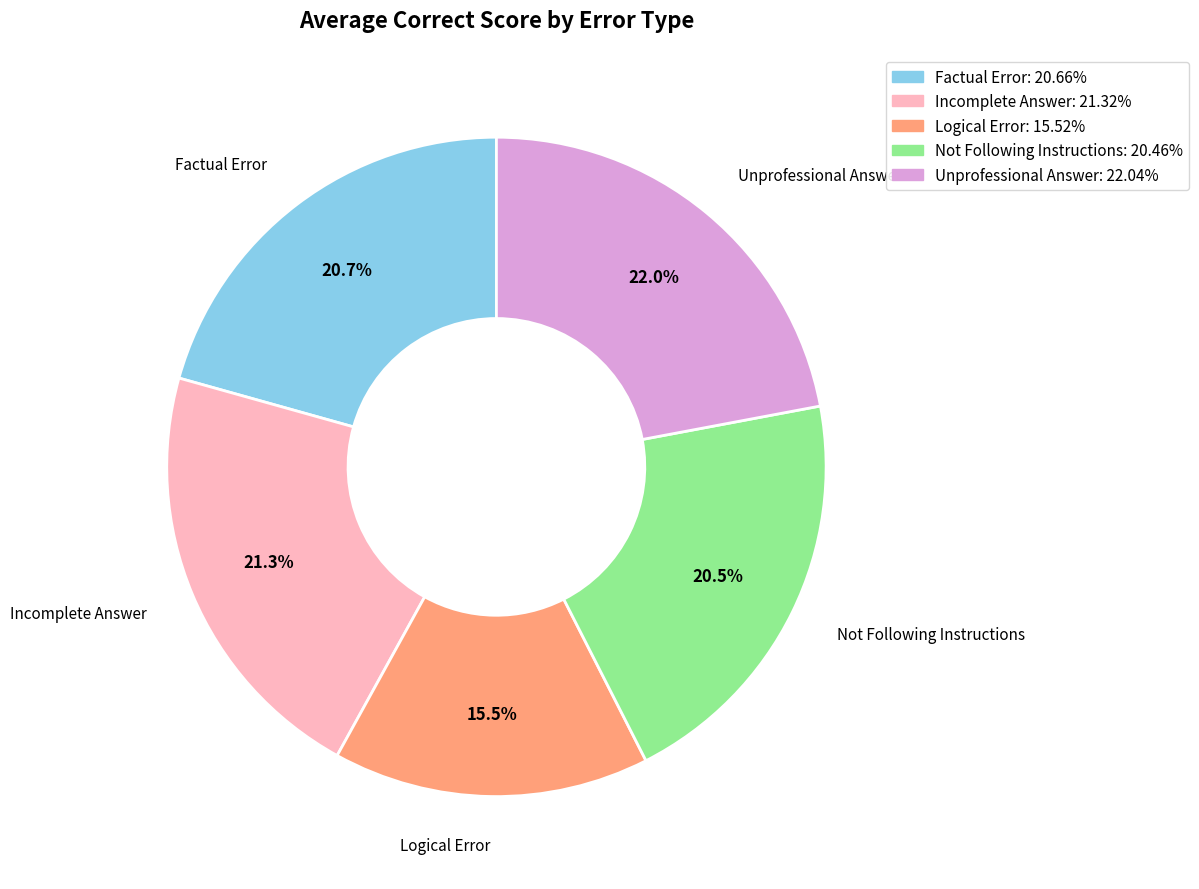

The Factual Error slice represents 21% of the pie. True or false?

True